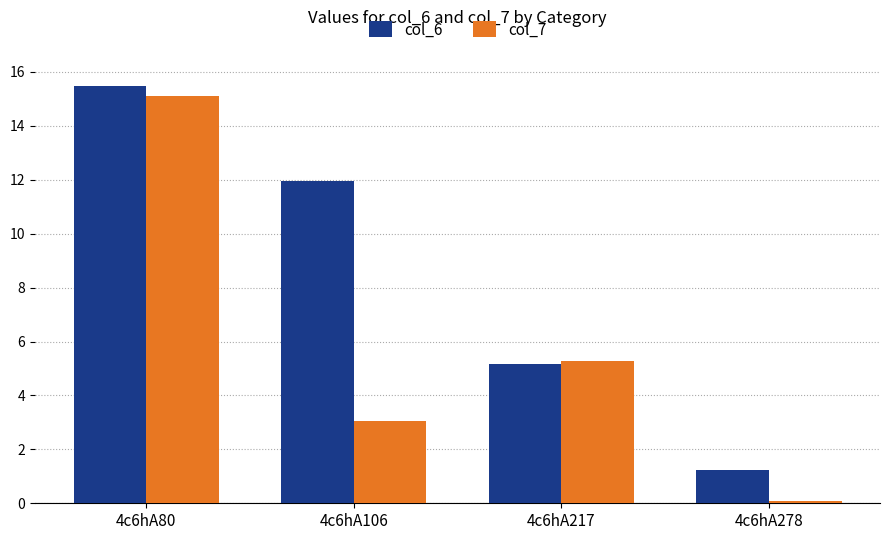

Rank the series by their maximum value, from lowest to highest.

col_7, col_6